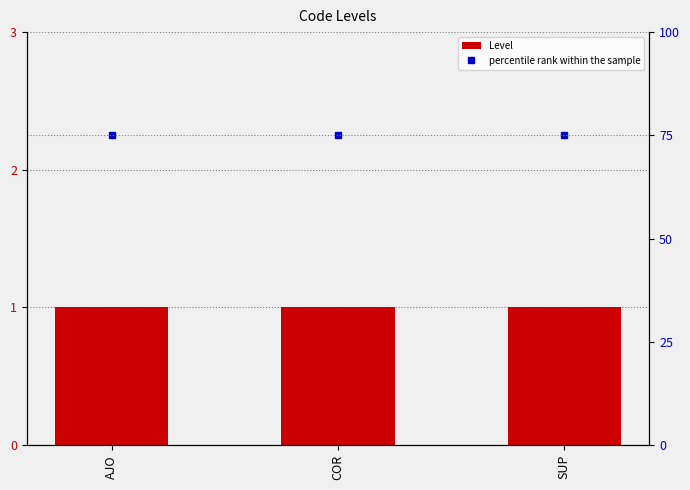

The percentile rank within the sample series shows 40 at AJO. True or false?

False